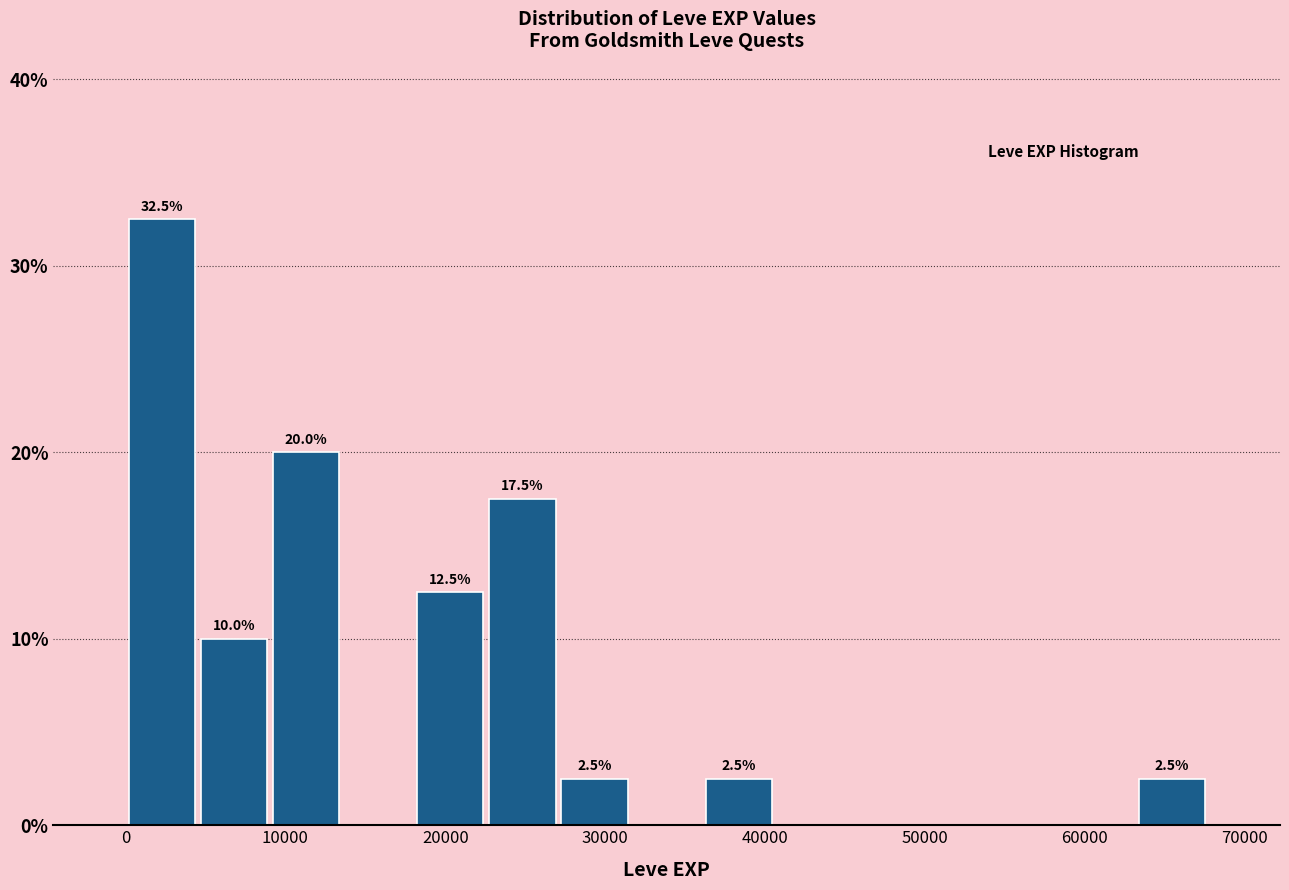

Which range on the x-axis has the tallest bar?

0 to 5000